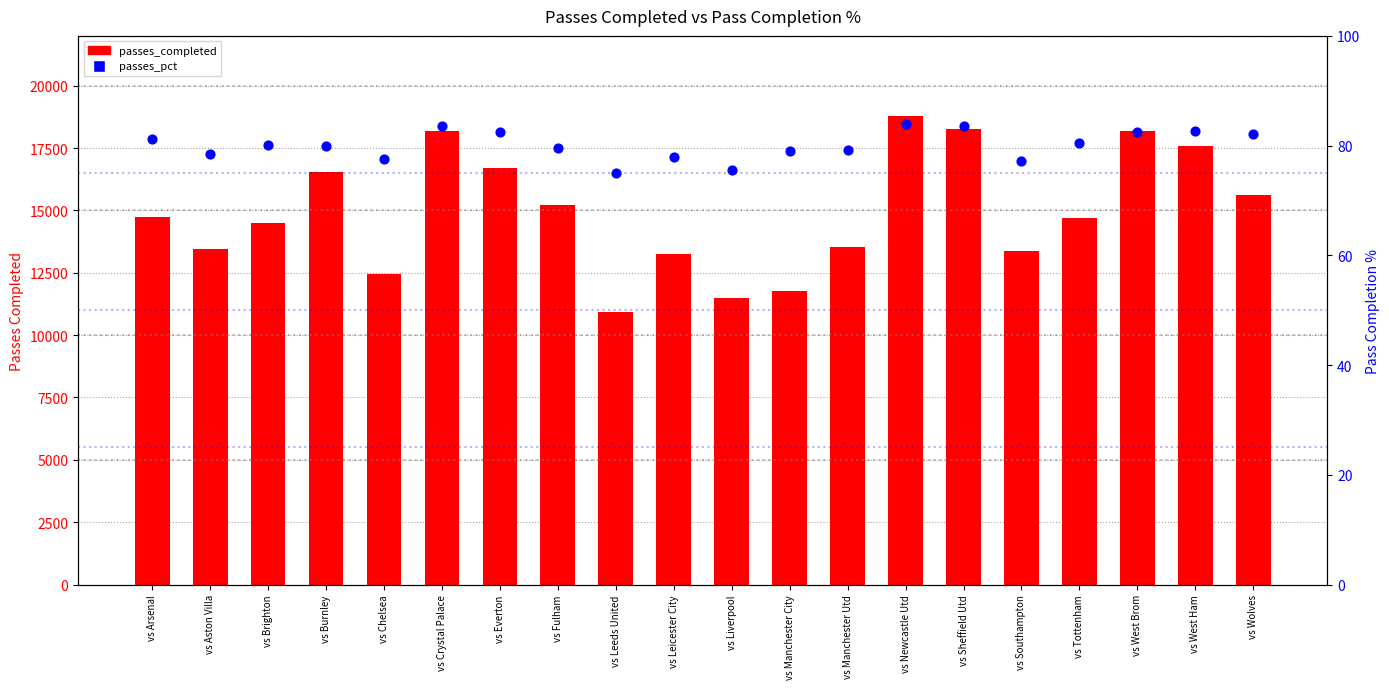

What is the total value across all series at vs Crystal Palace?

18270.6